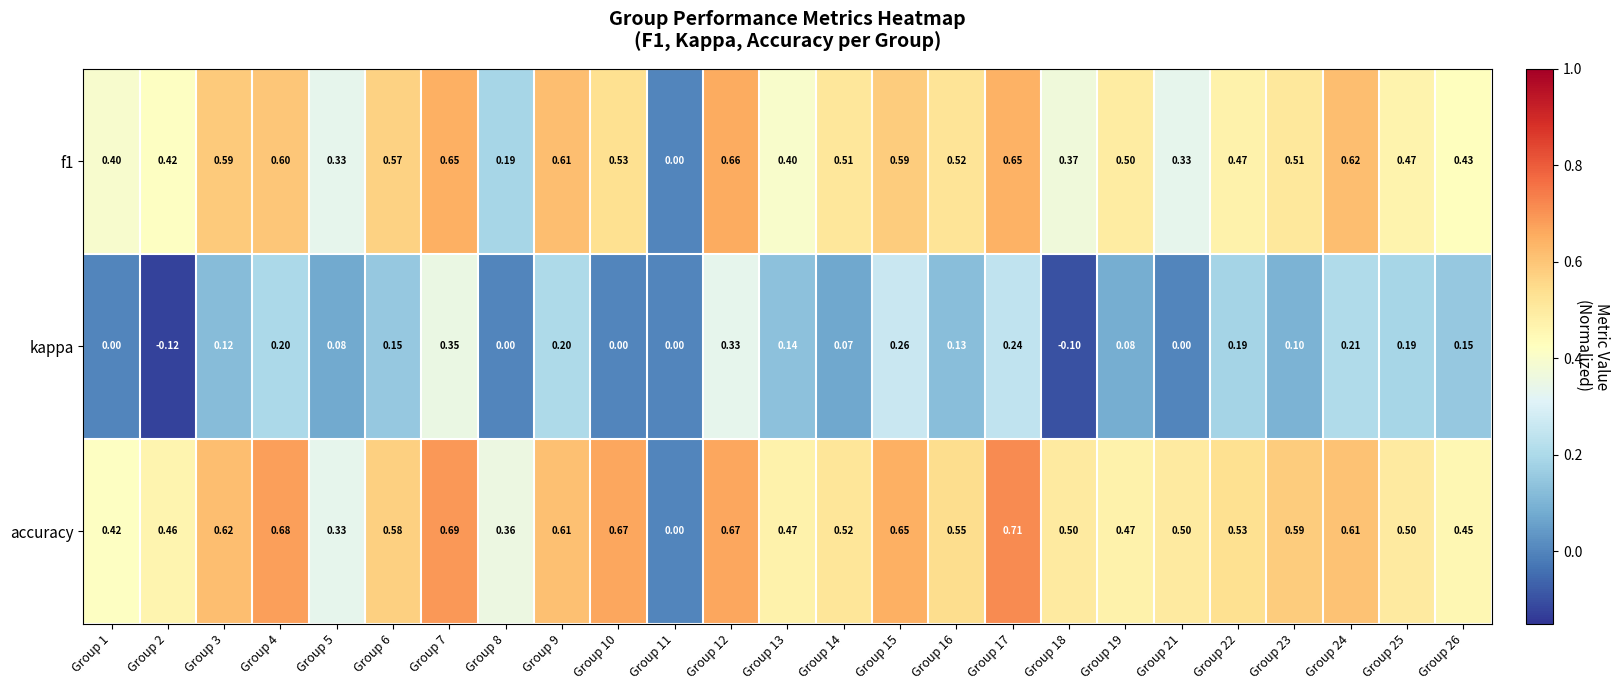

Is the value of kappa at Group 14 greater than the value of accuracy at Group 4?

No